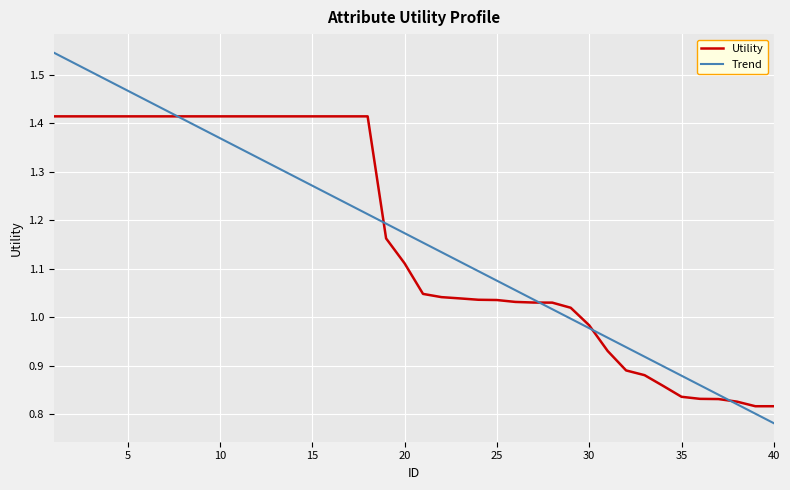

At how many categories does at least one series exceed 1?

29